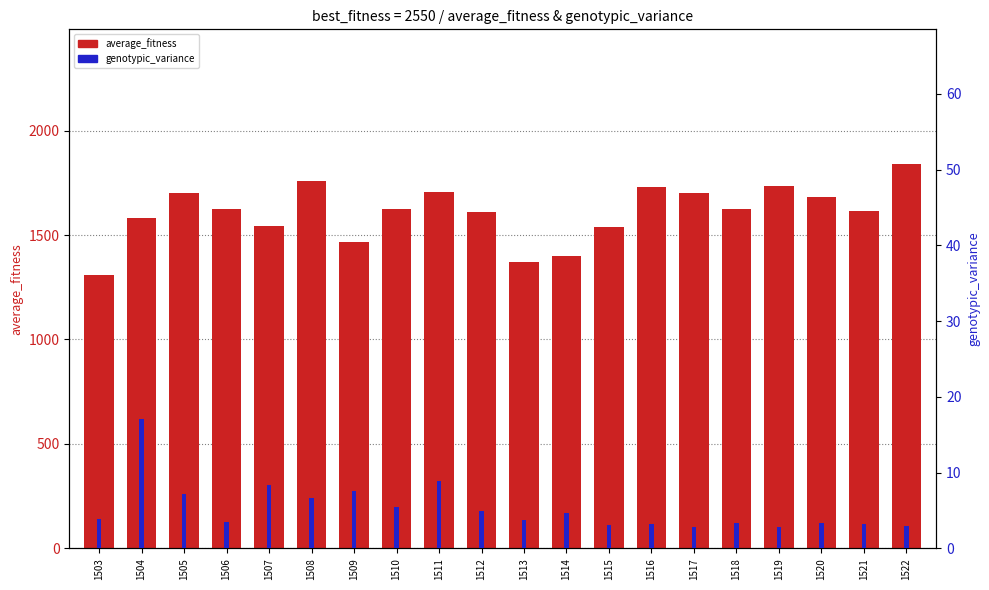

What is the value of the genotypic_variance bar at the 5th from the left?

8.4